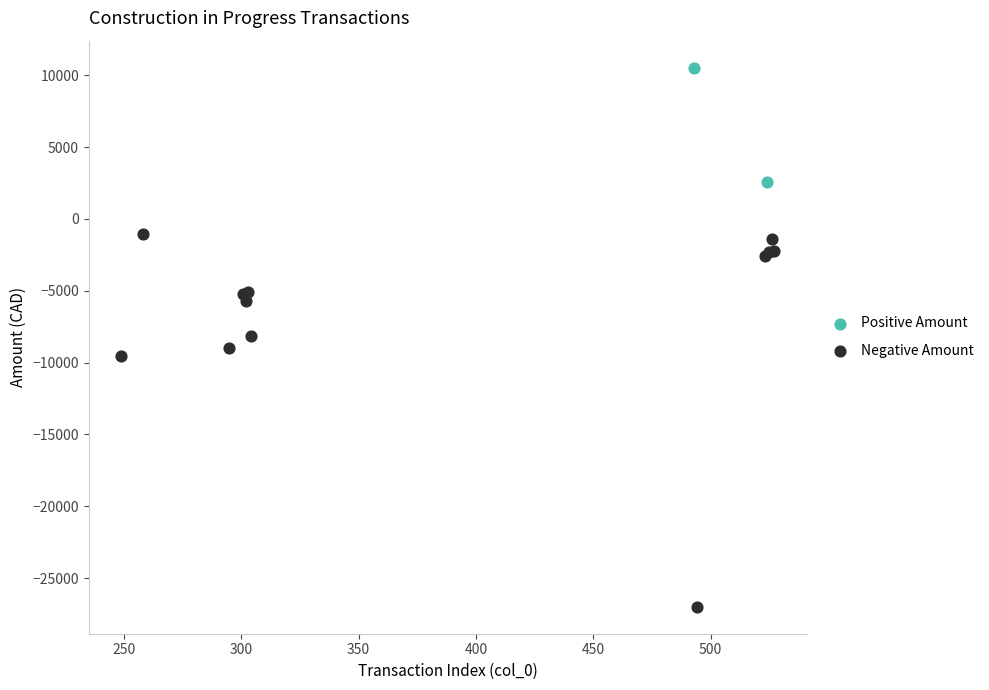

What are all the series names shown in the legend?

Positive Amount, Negative Amount